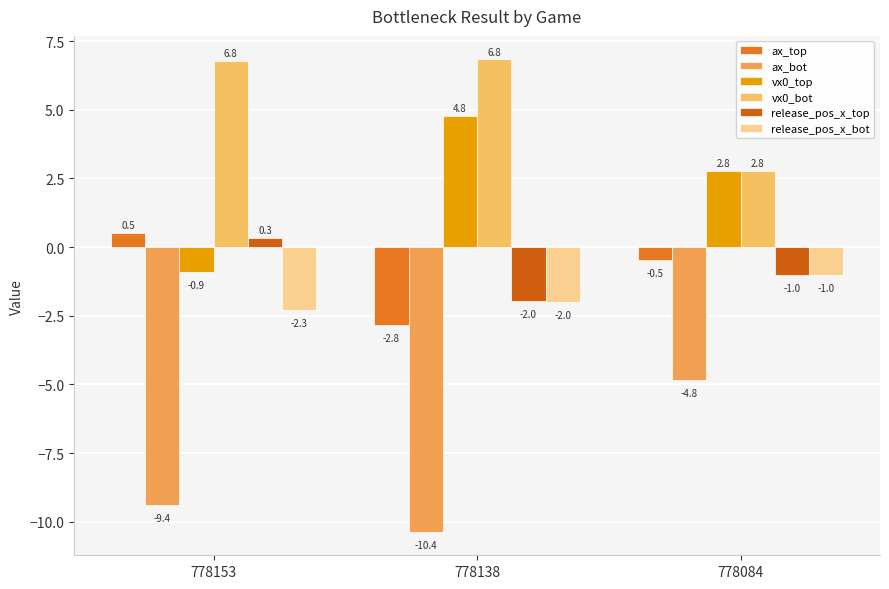

How many data points in release_pos_x_top are above -1?

1